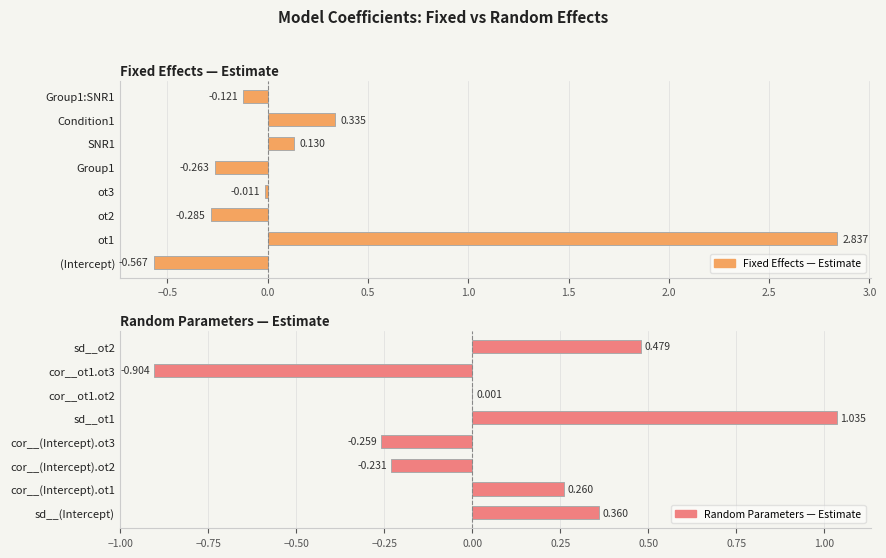

What is the difference between the highest and lowest values at 1.5?

0.1